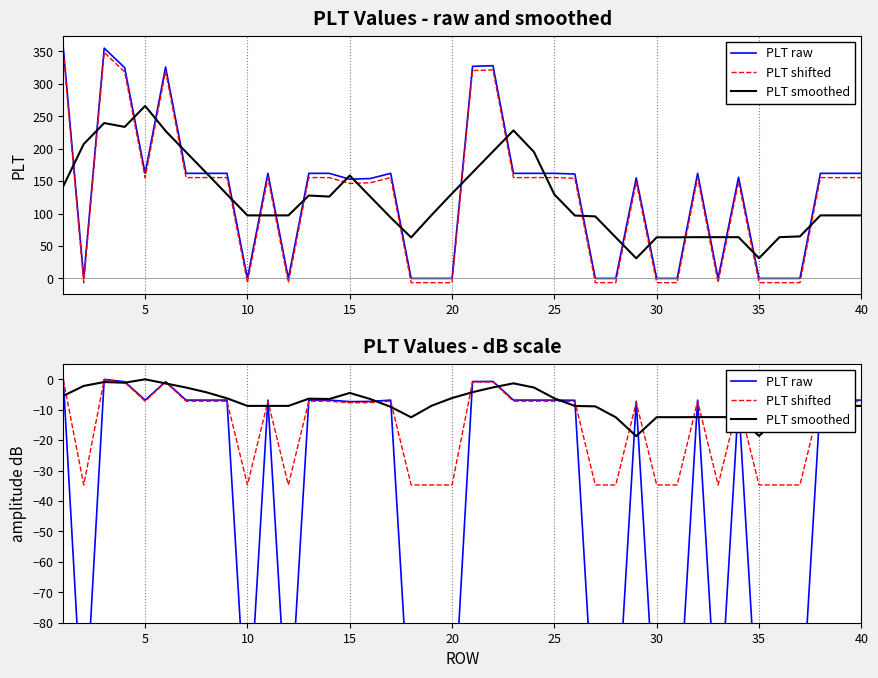

What are all the series names shown in the legend?

PLT raw, PLT shifted, PLT smoothed